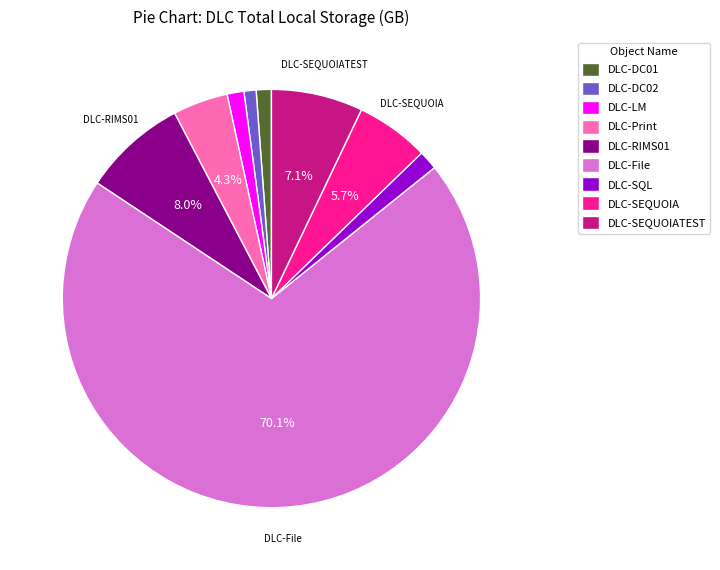

To the nearest percent, what portion does DLC-Print represent?

4%